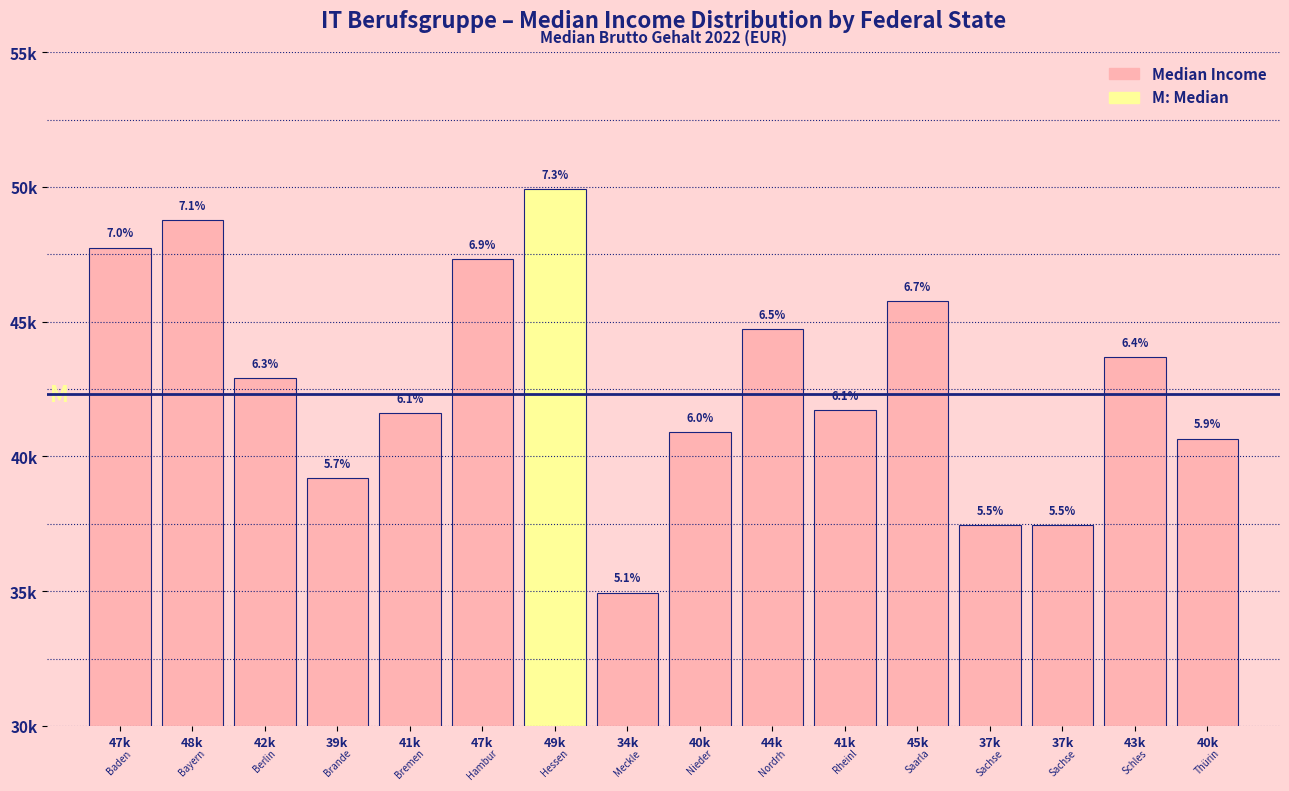

Does the chart contain any negative values?

No